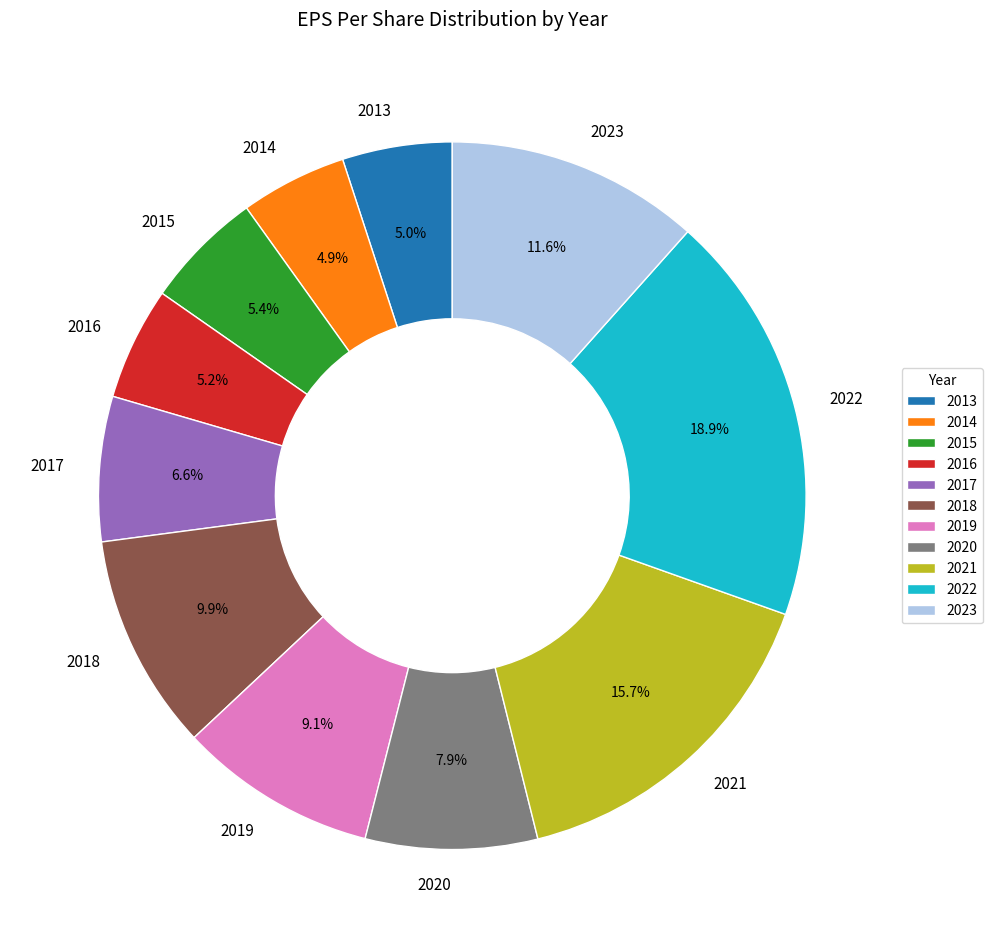

How many segments does this pie chart have?

11